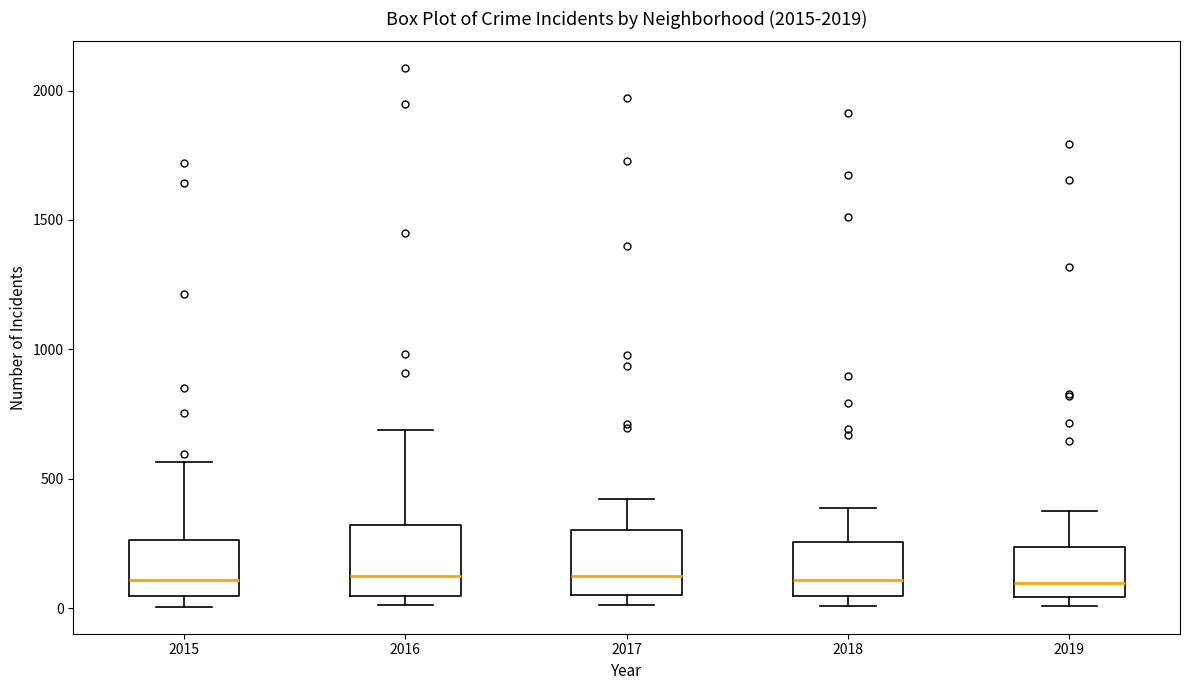

Reading left to right, transcribe this box plot: for each box, give where its median line is, the range the box spans, and where its two whiskers end, as read against the y-axis. The values are not printed on the chart, so give them approximately, as read against the axis.

2015: median 100, box 50 to 250, whiskers 0 to 550
2016: median 150, box 50 to 300, whiskers 0 to 700
2017: median 100, box 50 to 300, whiskers 0 to 400
2018: median 100, box 50 to 250, whiskers 0 to 400
2019: median 100, box 50 to 250, whiskers 0 to 400